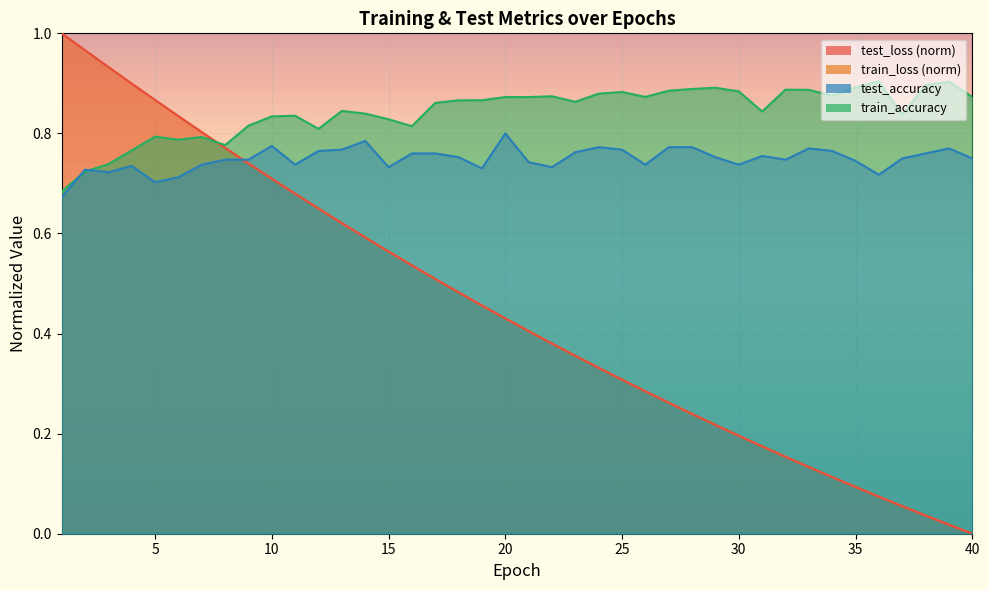

Rank the series by their maximum value, from lowest to highest.

test_accuracy, train_accuracy, train_loss, test_loss